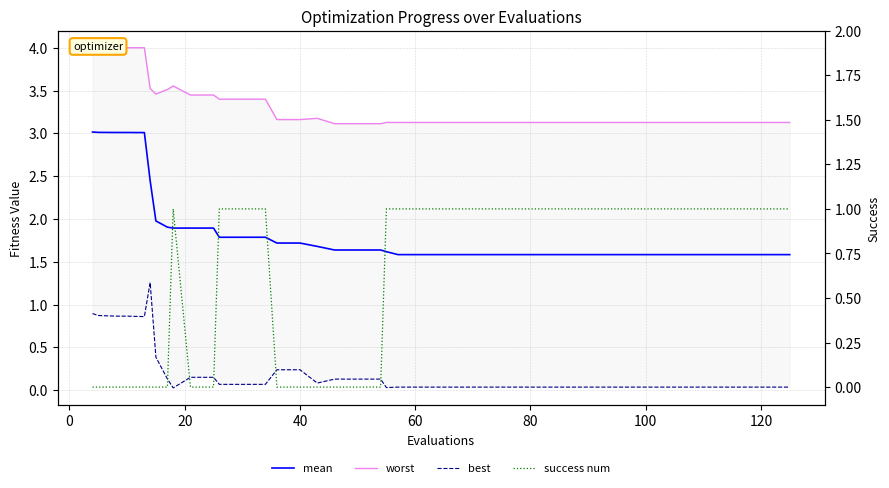

Reading right to left, extract all data points from this chart.

mean: 1.6	1.6	1.6	1.6	1.6	1.6	1.6	1.6	1.6	1.6	1.6	1.6	1.6	1.6	1.6	1.6	1.6	1.6	1.6	1.6	1.6	1.6	1.7	1.7	1.7	1.8	1.8	1.8	1.9	1.9	1.9	1.9	2.0	2.4	3.0	3.0	3.0	3.0	3.0	3.0
worst: 3.1	3.1	3.1	3.1	3.1	3.1	3.1	3.1	3.1	3.1	3.1	3.1	3.1	3.1	3.1	3.1	3.1	3.1	3.1	3.1	3.1	3.1	3.2	3.2	3.2	3.4	3.4	3.4	3.4	3.4	3.6	3.5	3.5	3.5	4.0	4.0	4.0	4.0	4.0	4.0
best: 0.0	0.0	0.0	0.0	0.0	0.0	0.0	0.0	0.0	0.0	0.0	0.0	0.0	0.0	0.0	0.0	0.0	0.0	0.0	0.1	0.1	0.1	0.1	0.2	0.2	0.1	0.1	0.1	0.2	0.2	0.0	0.1	0.4	1.3	0.9	0.9	0.9	0.9	0.9	0.9
success num: 1.0	1.0	1.0	1.0	1.0	1.0	1.0	1.0	1.0	1.0	1.0	1.0	1.0	1.0	1.0	1.0	1.0	1.0	1.0	0.0	0.0	0.0	0.0	0.0	0.0	1.0	1.0	1.0	0.0	0.0	1.0	0.0	0.0	0.0	0.0	0.0	0.0	0.0	0.0	0.0